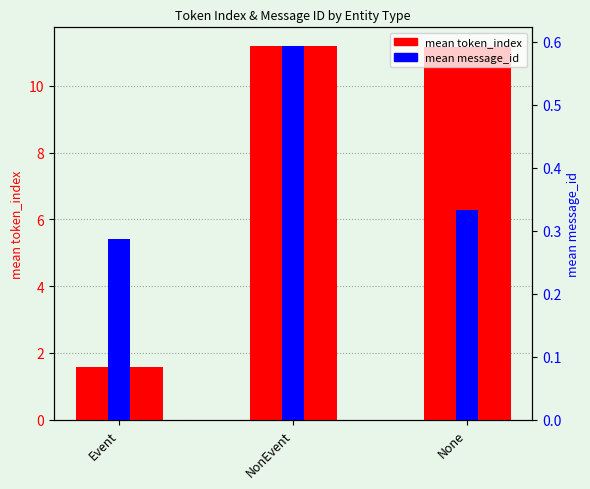

Reading right to left, list all the values displayed in this chart.

mean token_index: 11.2	11.2	1.6
mean message_id: 0.3	0.6	0.3